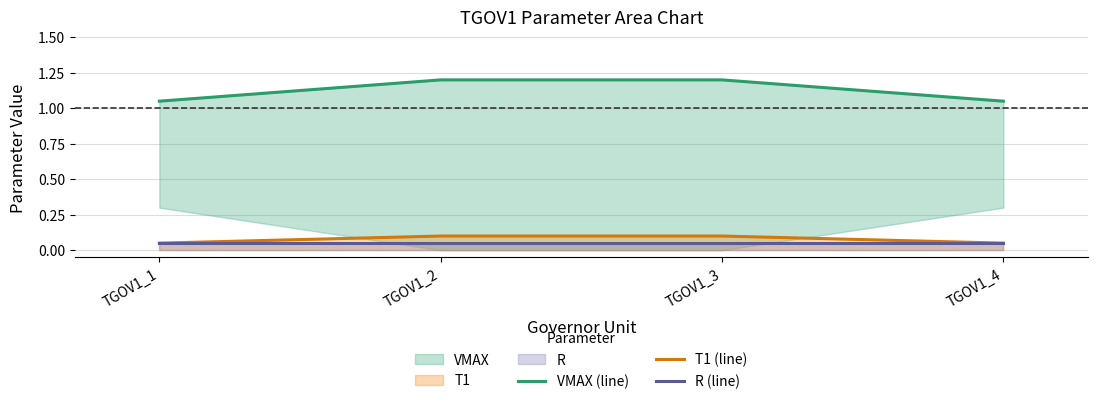

At which label does T1 (line) reach its peak?

TGOV1_2